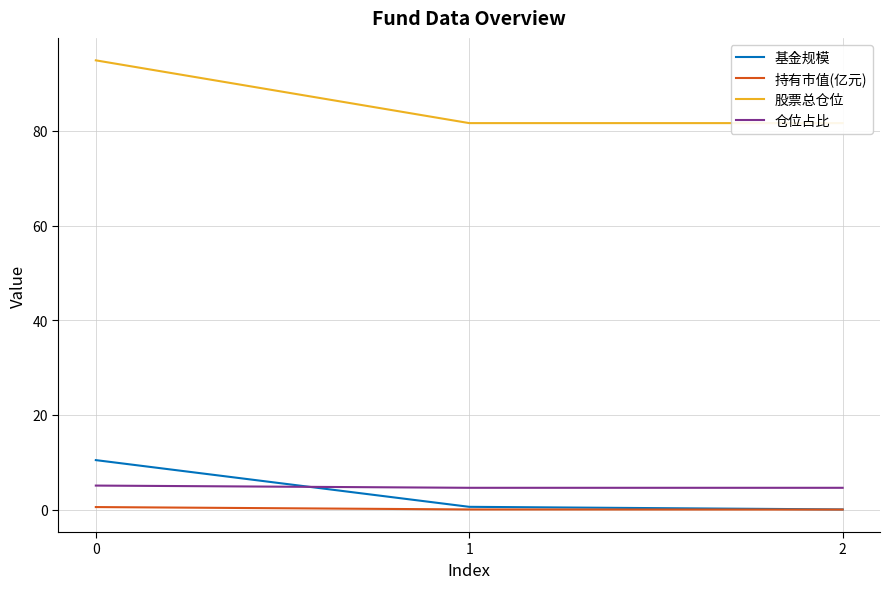

Reading left to right, transcribe all the data shown in this chart.

基金规模: 10.4	0.6	0.0
持有市值(亿元): 0.5	0.0	0.0
股票总仓位: 94.9	81.7	81.7
仓位占比: 5.1	4.6	4.6